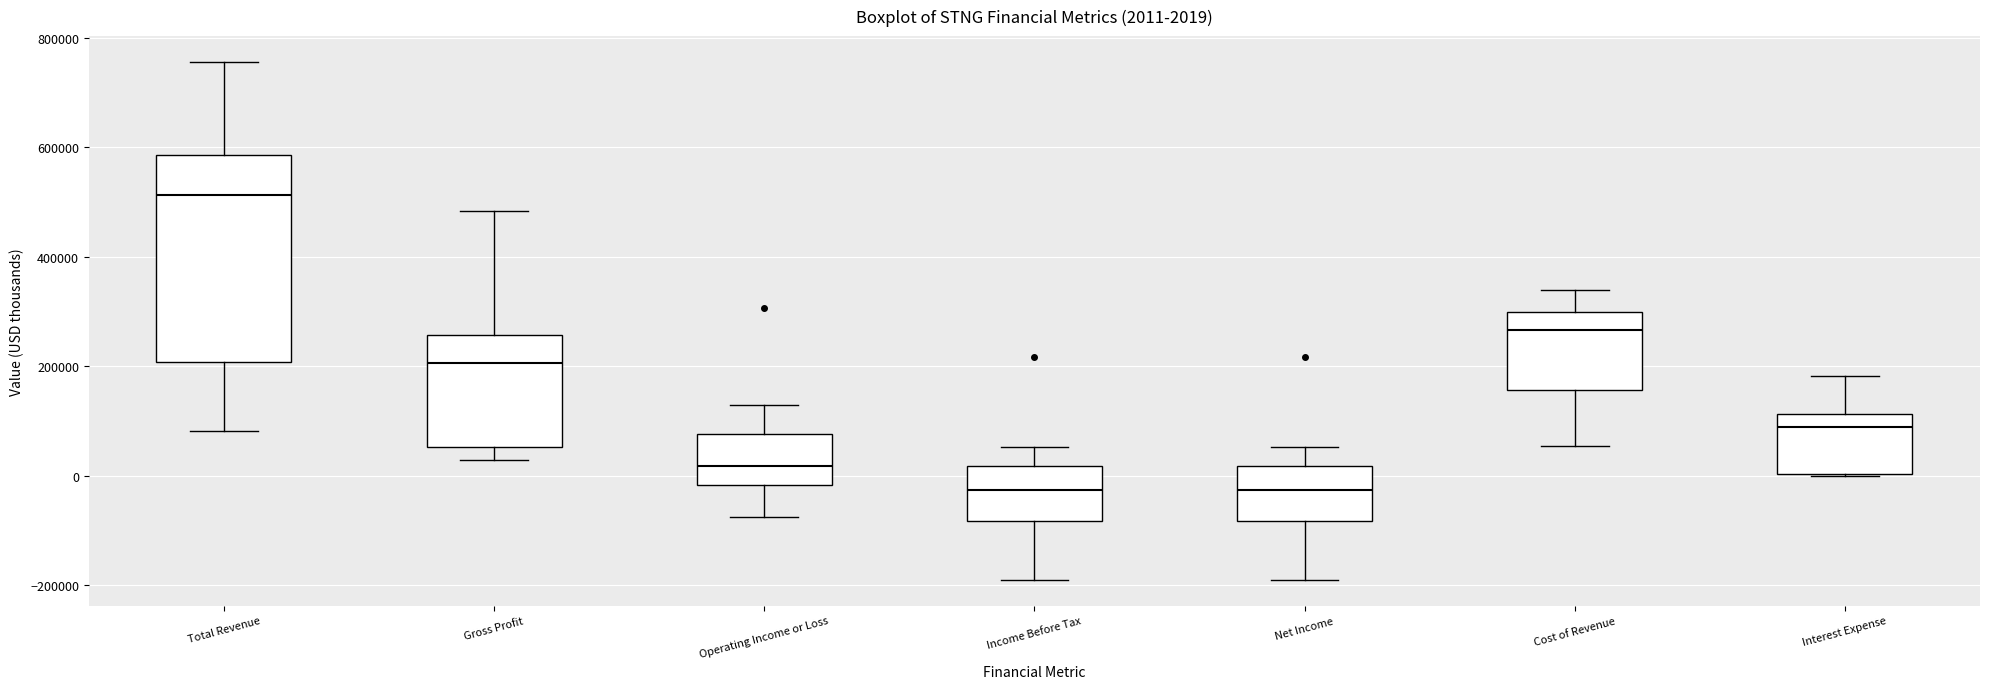

Which box's median line is the highest?

Total Revenue